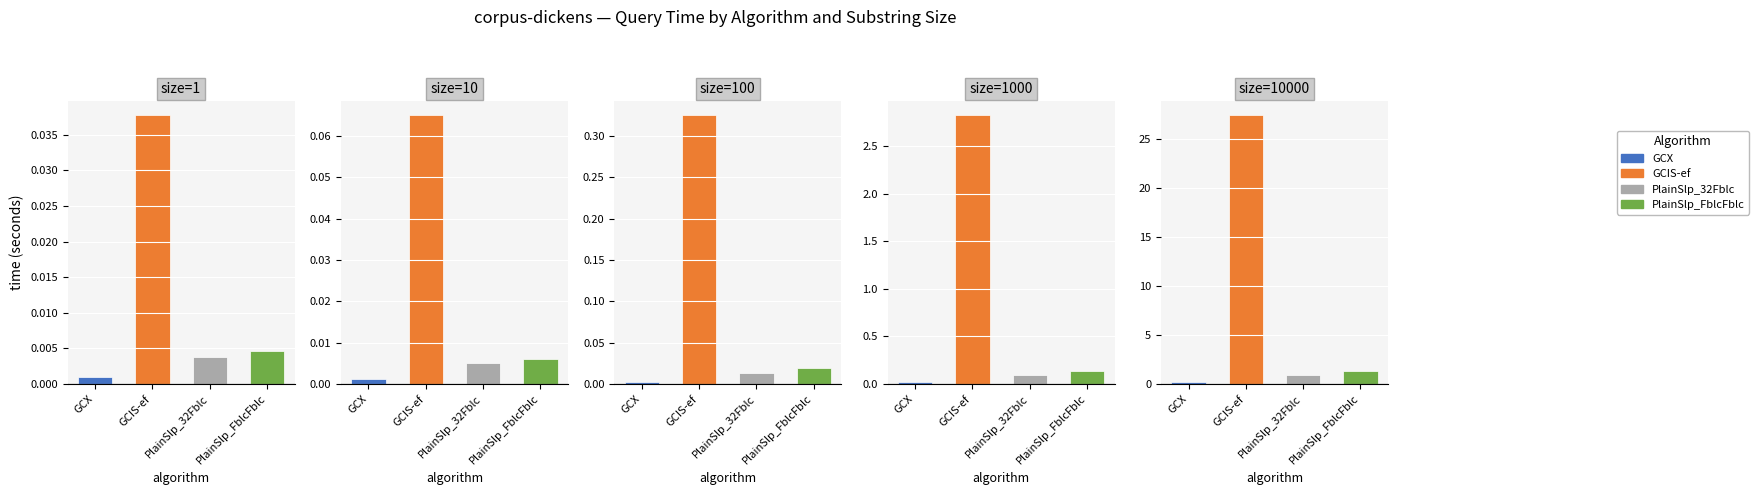

How many bars are there in total?

20